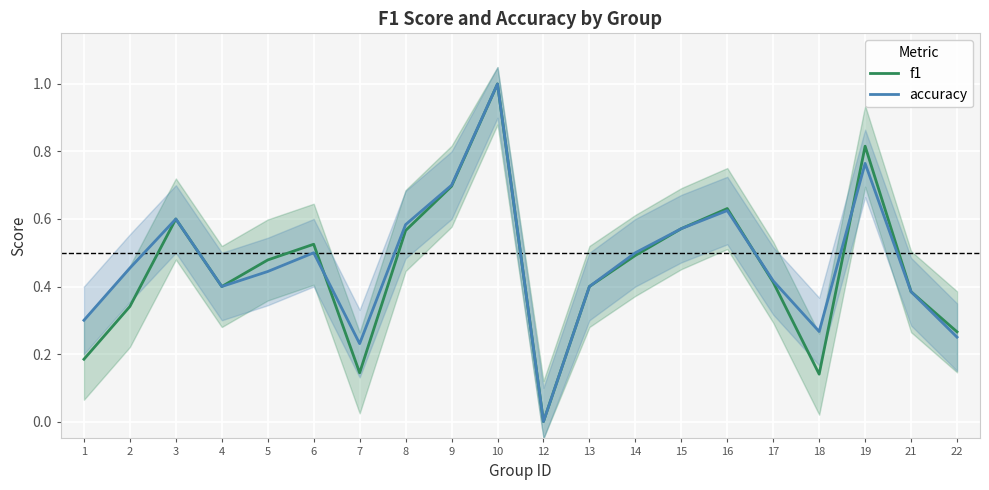

Reading left to right, what are all the values shown in this chart?

f1: 1=0.2	2=0.3	3=0.6	4=0.4	5=0.5	6=0.5	7=0.1	8=0.6	9=0.7	10=1.0	12=0.0	13=0.4	14=0.5	15=0.6	16=0.6	17=0.4	18=0.1	19=0.8	21=0.4	22=0.3
accuracy: 1=0.3	2=0.5	3=0.6	4=0.4	5=0.4	6=0.5	7=0.2	8=0.6	9=0.7	10=1.0	12=0.0	13=0.4	14=0.5	15=0.6	16=0.6	17=0.4	18=0.3	19=0.8	21=0.4	22=0.2